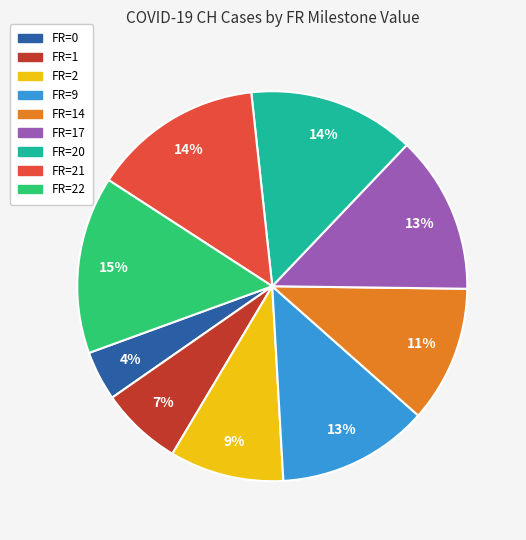

Count the number of slices in the pie.

9